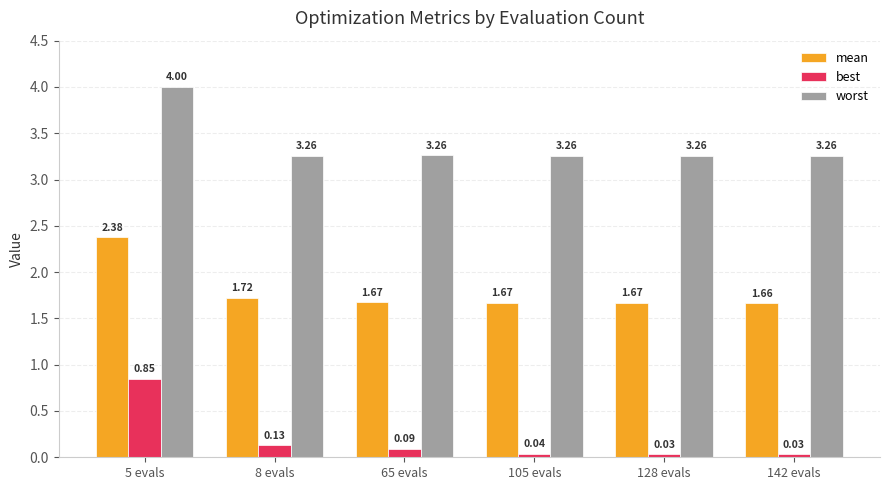

At how many categories does at least one series exceed 1?

6